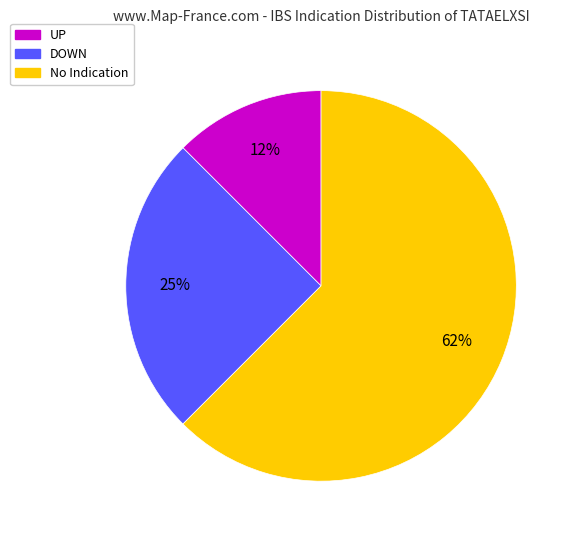

To the nearest percent, what is the average slice percentage?

33%